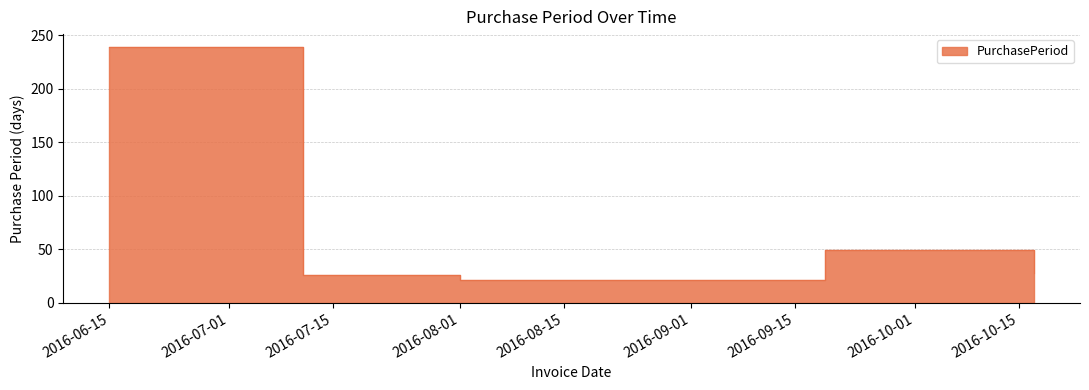

Reading left to right, extract all data points from this chart.

2016-06-15=239	2016-07-11=26	2016-08-01=21	2016-09-19=49	2016-10-17=28